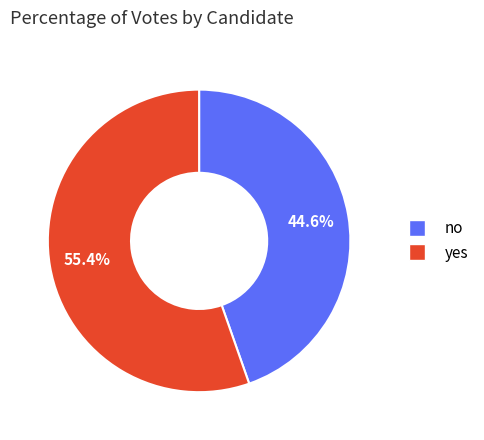

To the nearest percent, what is the combined percentage of no and yes?

100%